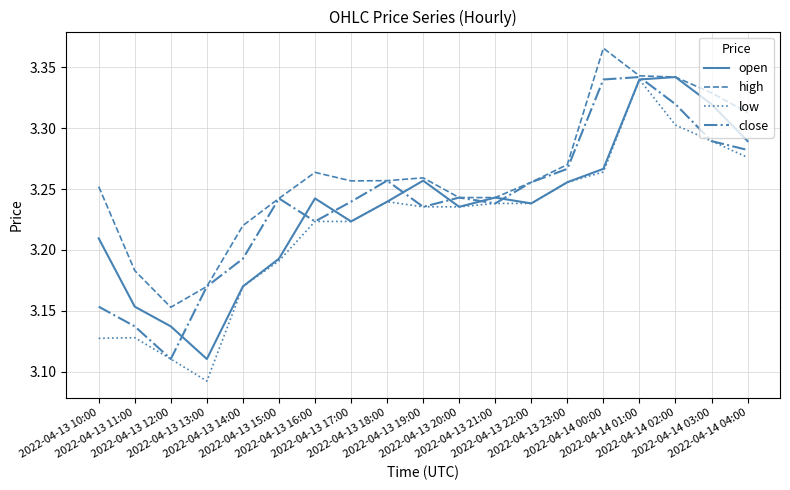

Which series has the widest spread of values?

low